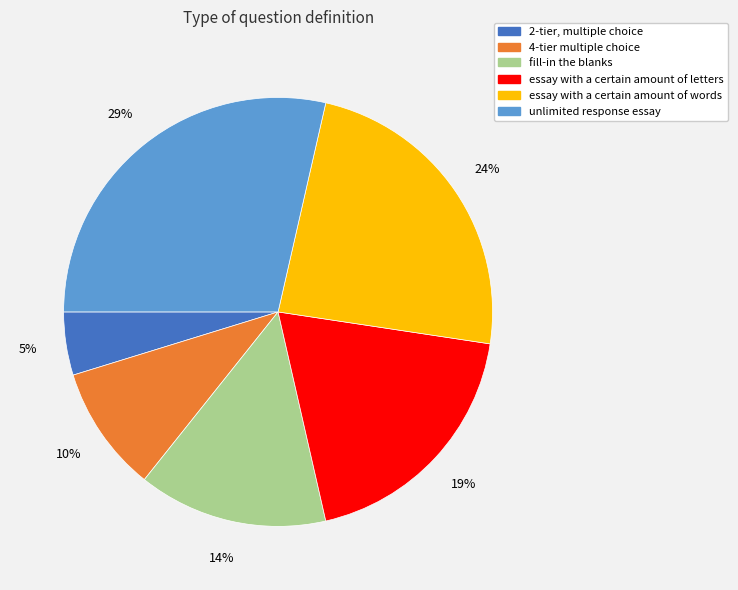

To the nearest percent, what is the difference between the largest and smallest slice percentages?

24%